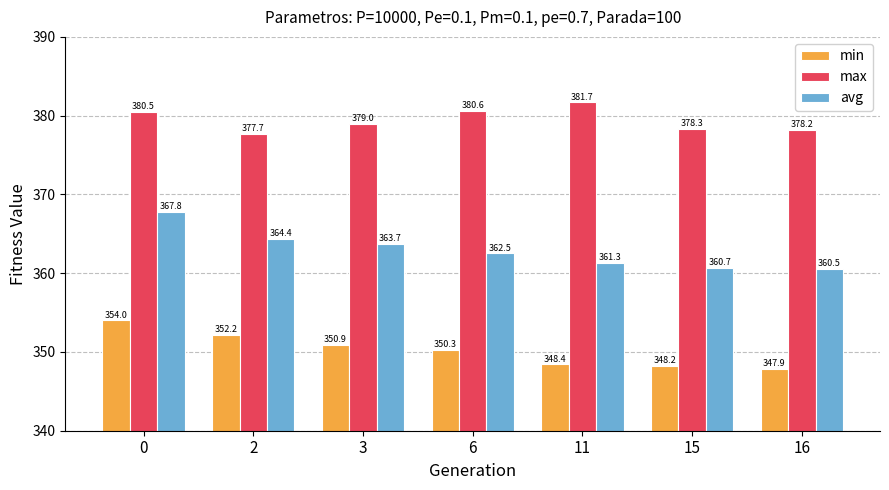

Which series has the largest total across all categories?

max